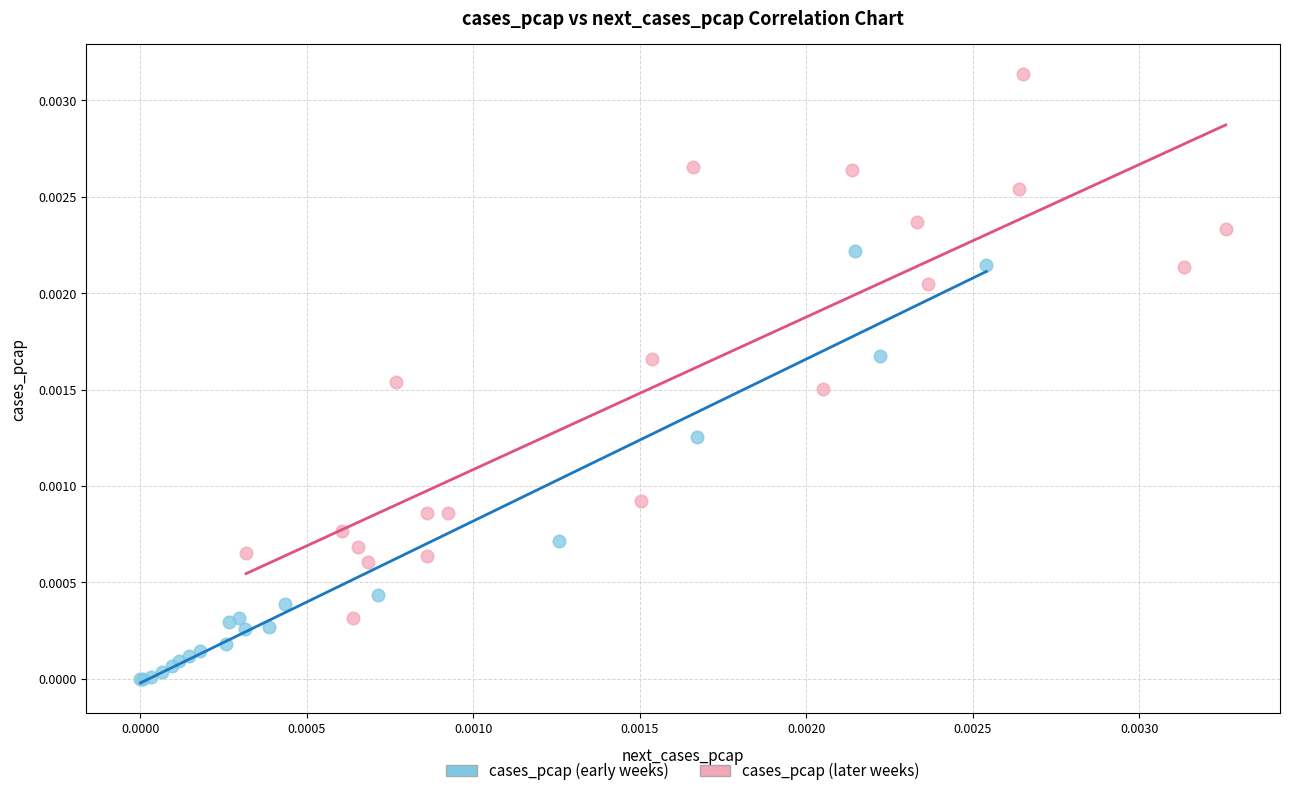

What are all the series names shown in the legend?

cases_pcap (early weeks), cases_pcap (later weeks)